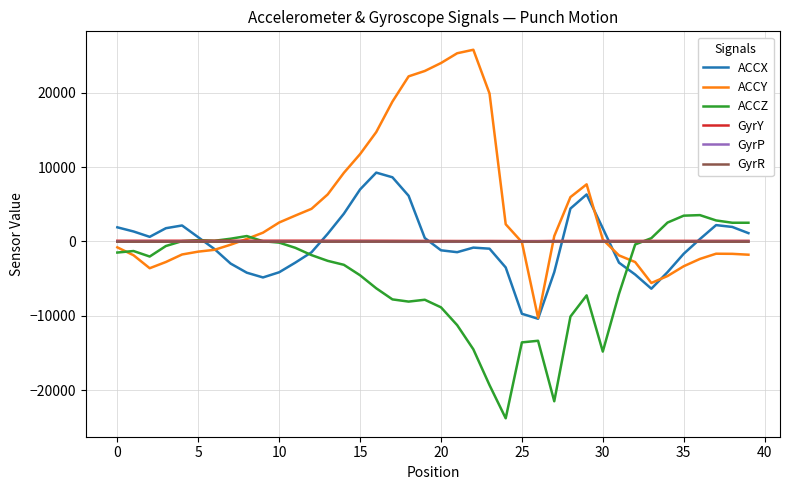

Which series has the largest total across all categories?

ACCY